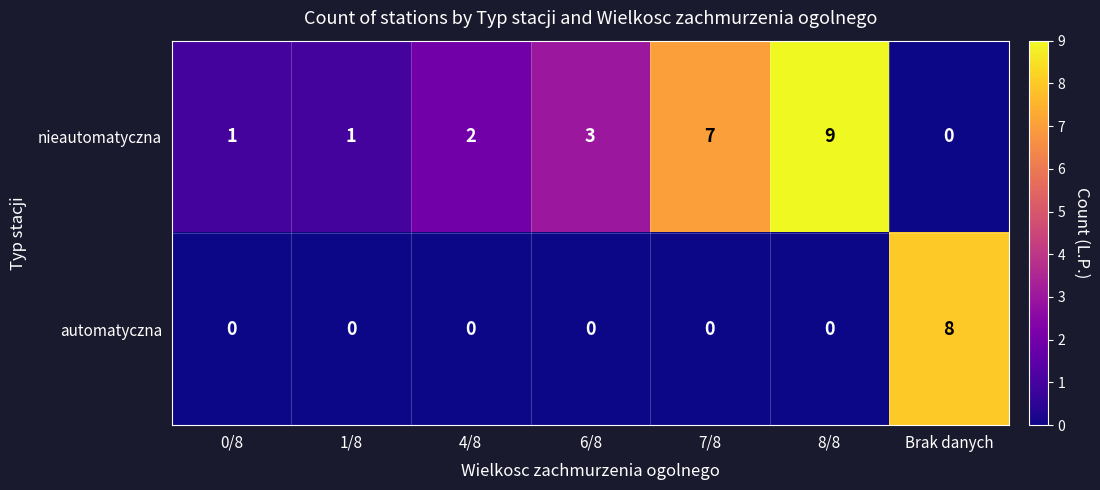

Reading left to right, what are all the values shown in this chart?

nieautomatyczna: 1	1	2	3	7	9	0
automatyczna: 0	0	0	0	0	0	8